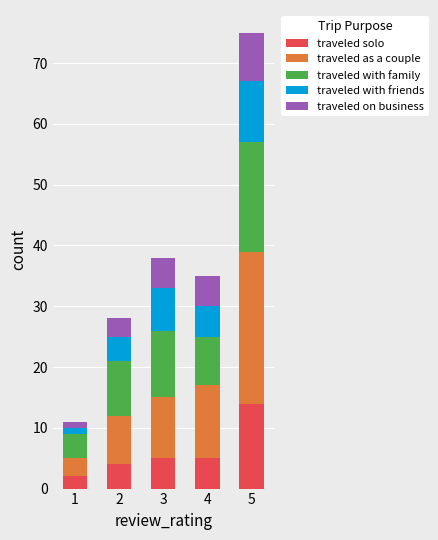

The value of traveled solo at 5 is 14. True or false?

True